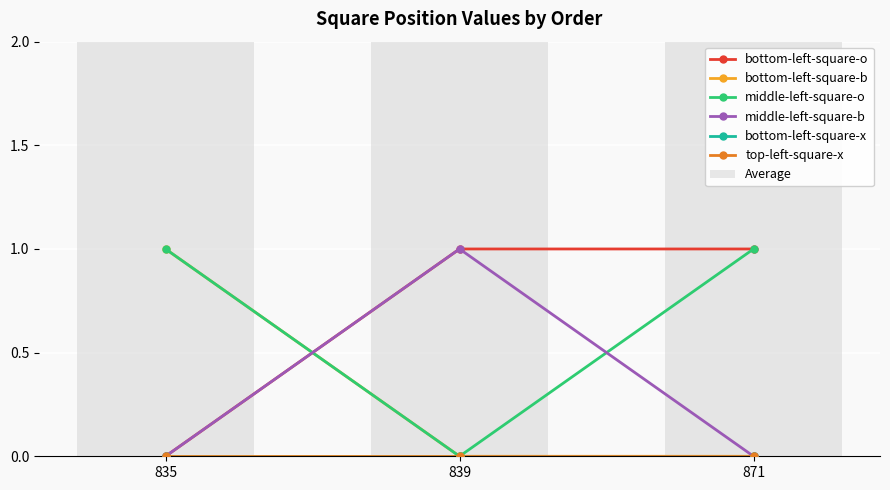

What is the spread (max minus min) of values at 839?

1